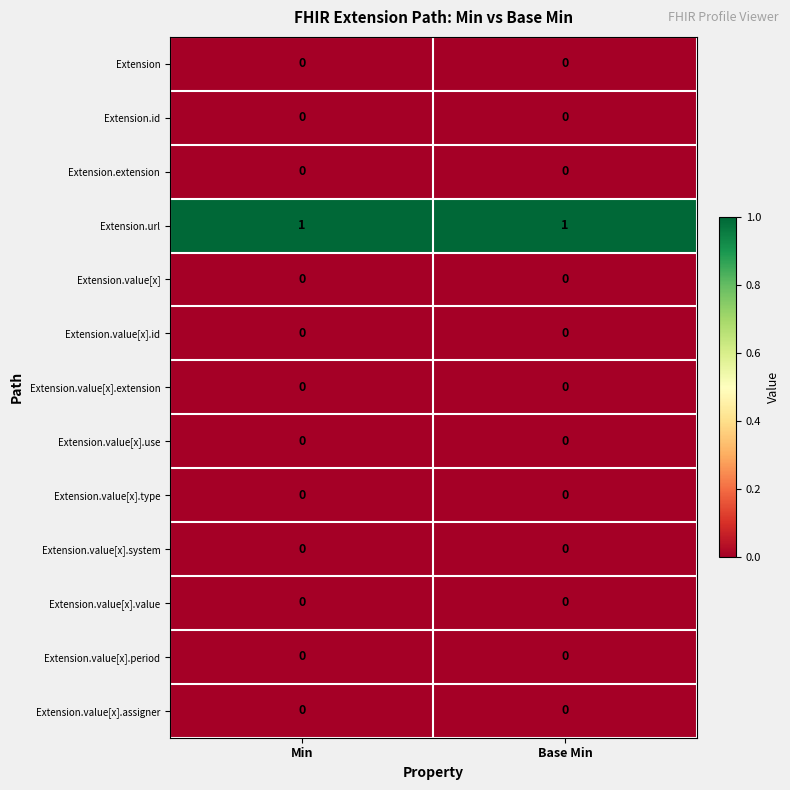

Which series has the largest total across all categories?

Extension.url